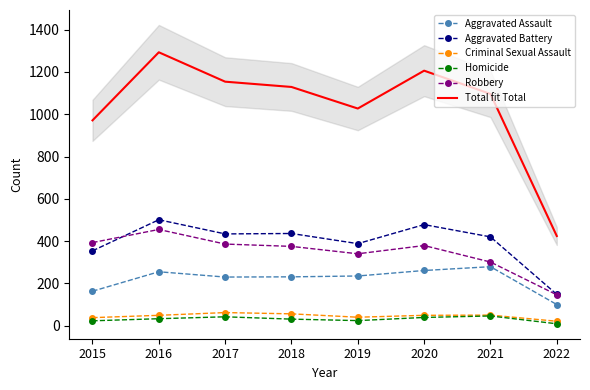

Rank the series at 2015 from highest to lowest value.

Total fit Total, Robbery, Aggravated Battery, Aggravated Assault, Criminal Sexual Assault, Homicide